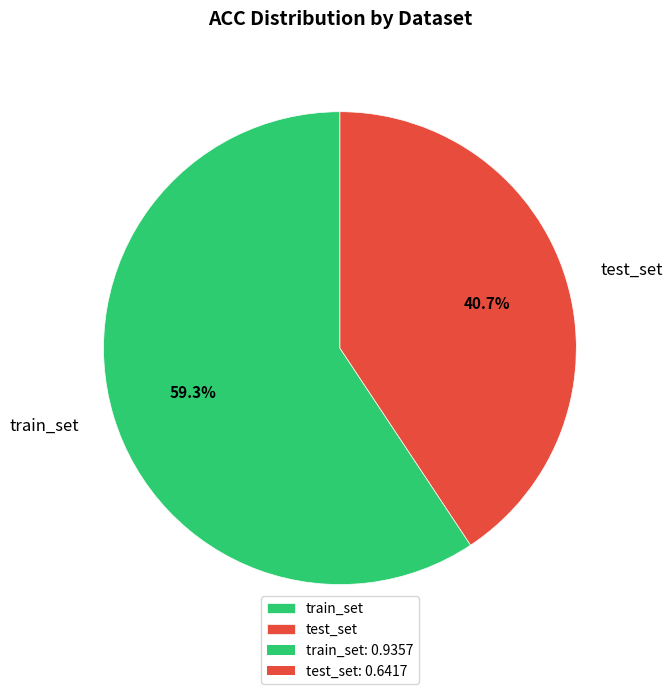

How many segments does this pie chart have?

2